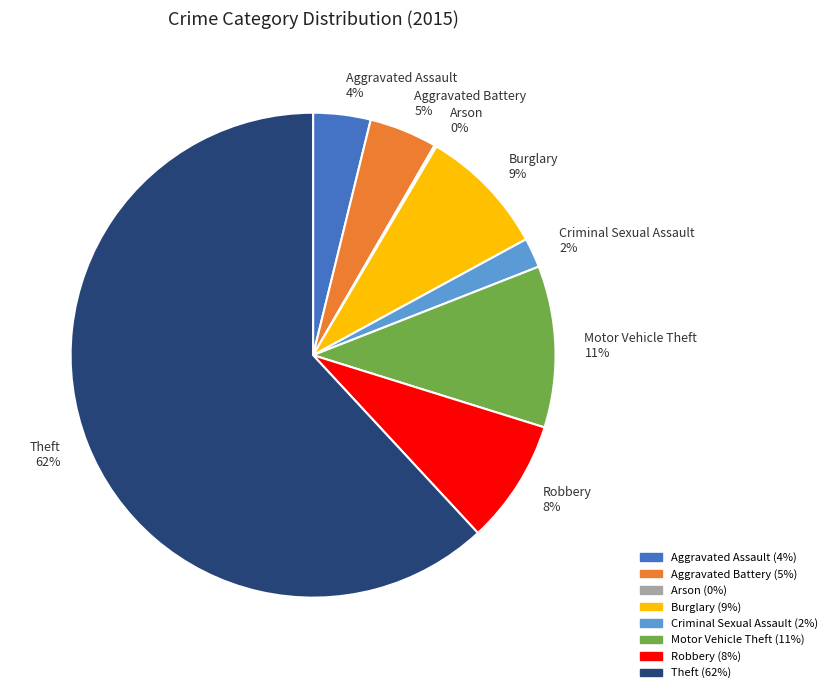

To the nearest percent, what is the average slice percentage?

12%